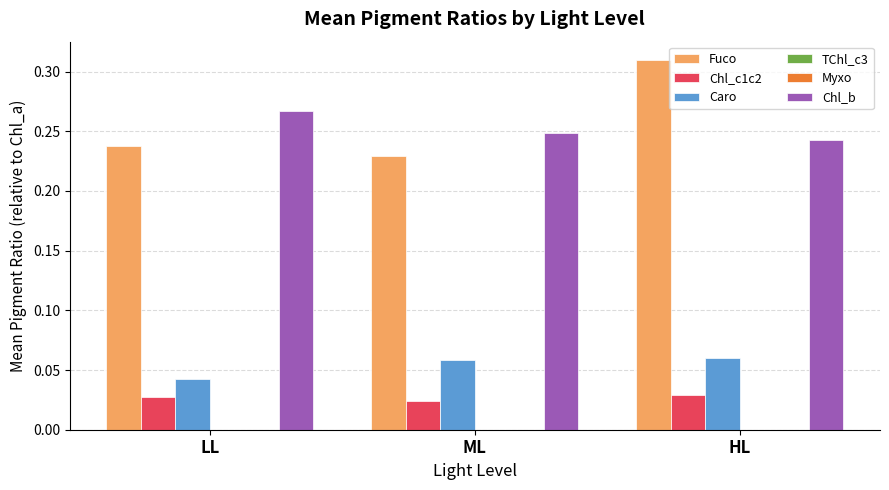

The value of TChl_c3 at LL is 0.0. True or false?

True